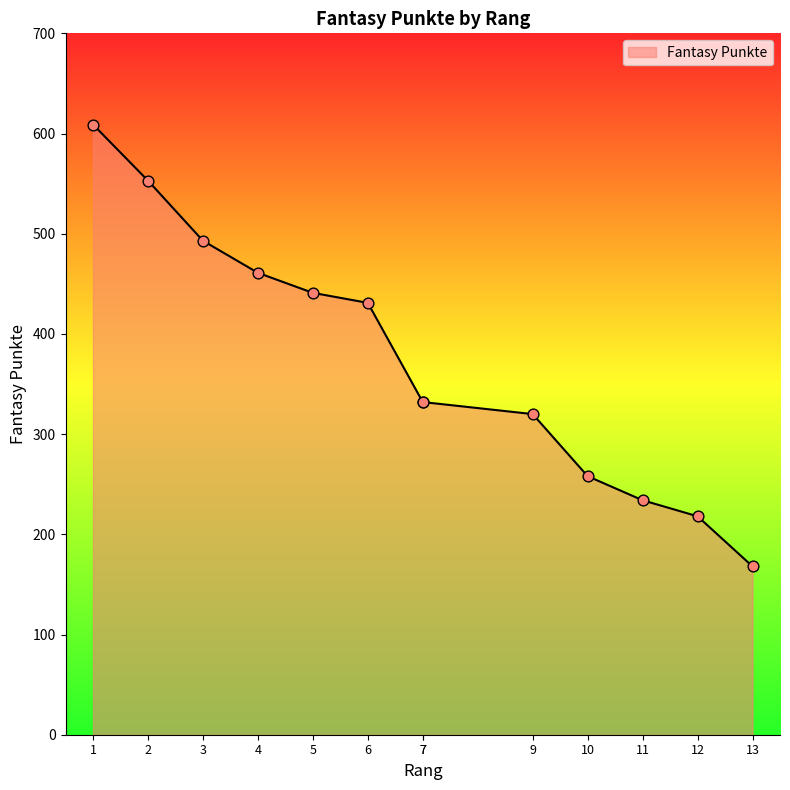

Which has a higher value, 12 or 13?

12